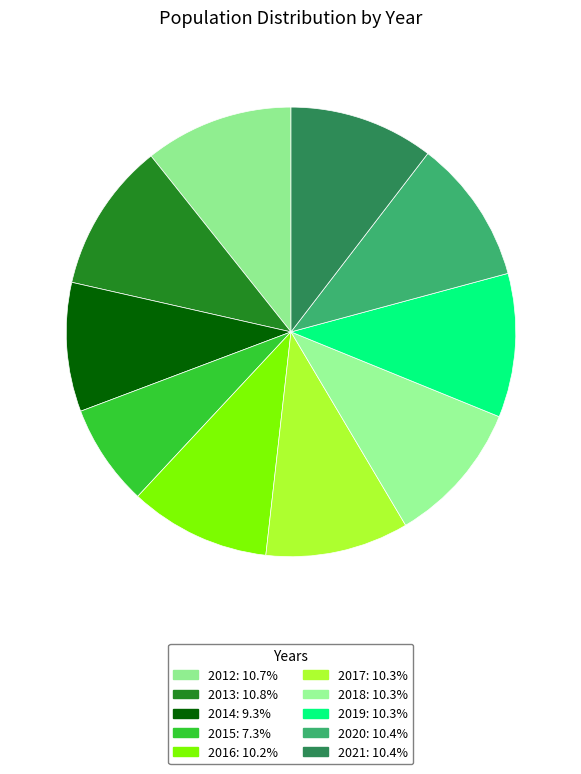

Rank the categories by value from highest to lowest.

2013, 2012, 2021, 2020, 2019, 2018, 2017, 2016, 2014, 2015